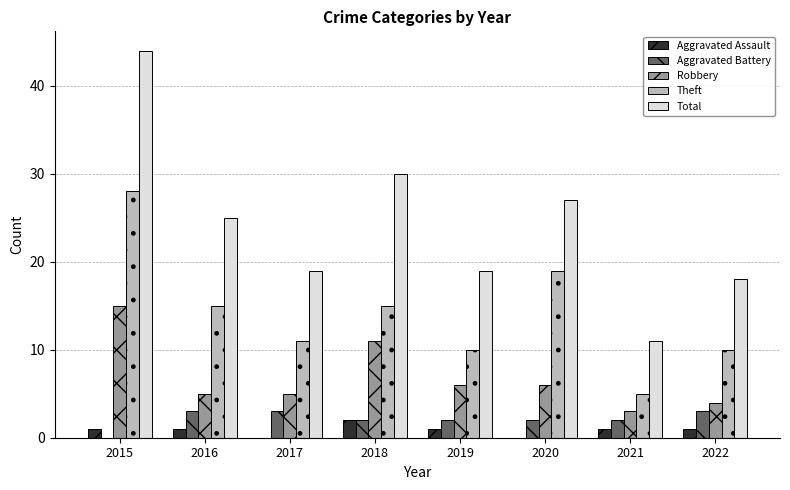

What is the sum of the Aggravated Battery values at 2019 and 2020?

4